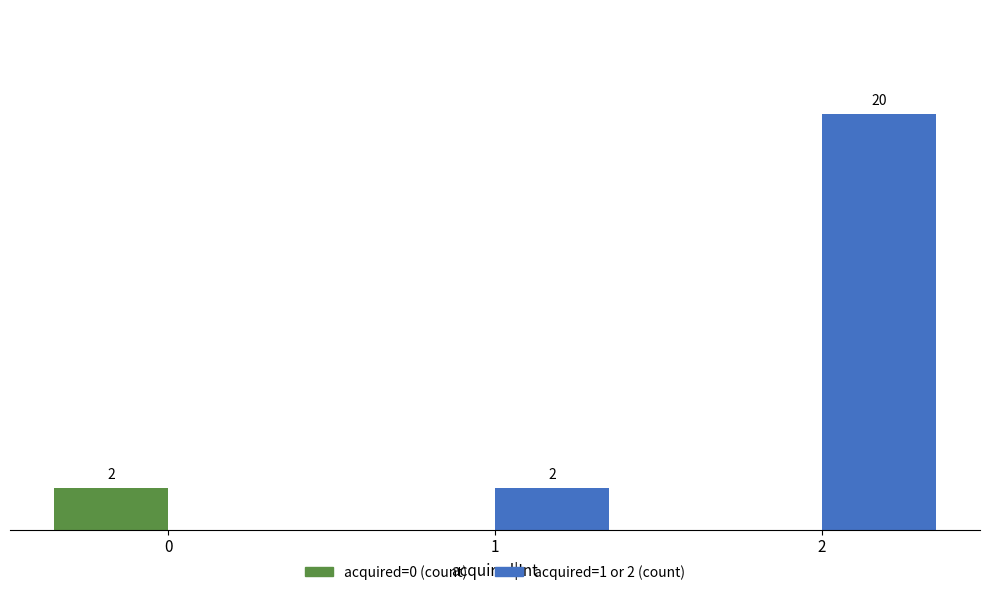

Does the chart contain stacked bars?

No